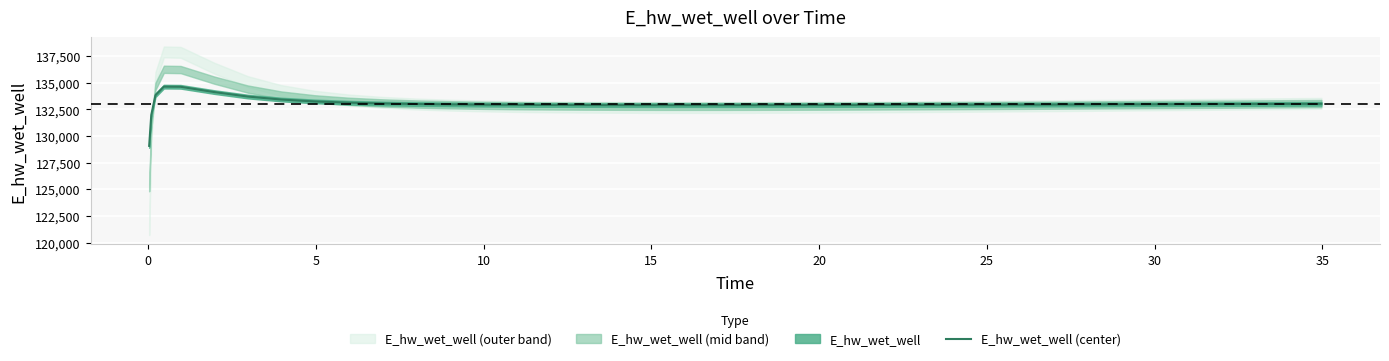

True or false: there are more than 0 points higher than both neighbors.

True